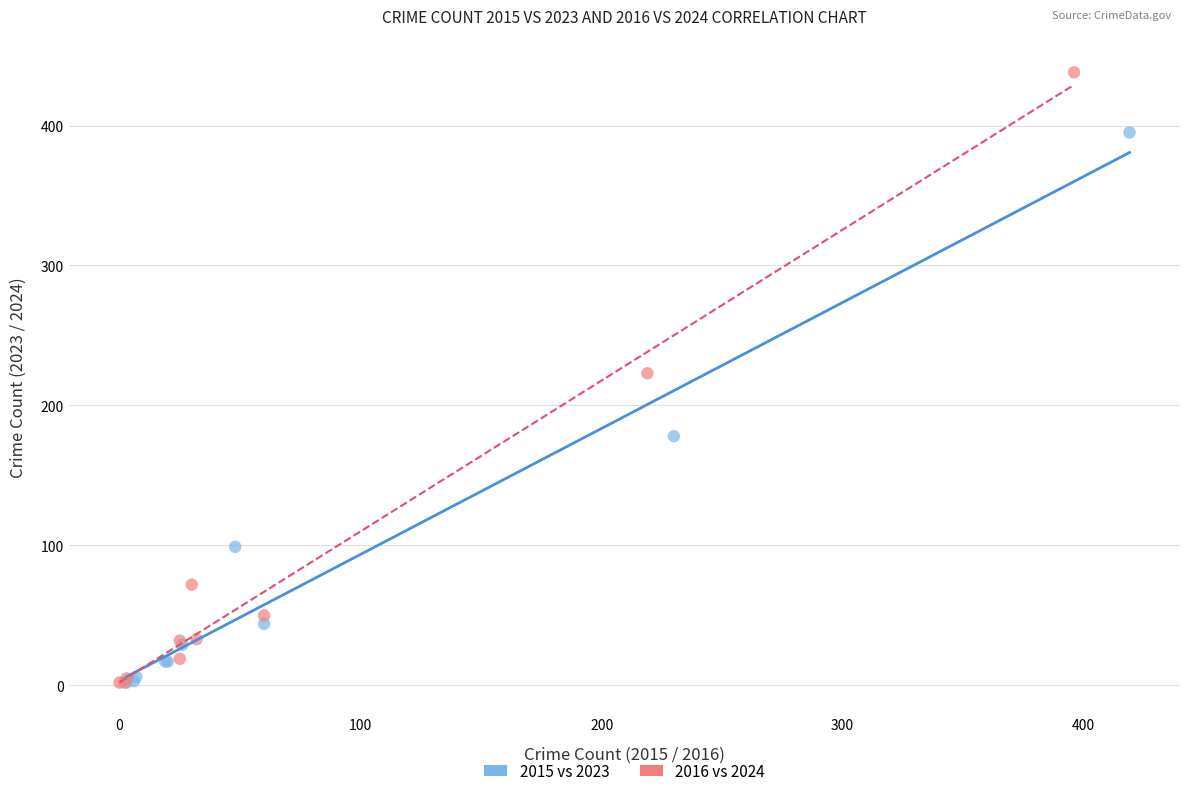

Which series has the largest Y range (max minus min)?

2016 vs 2024